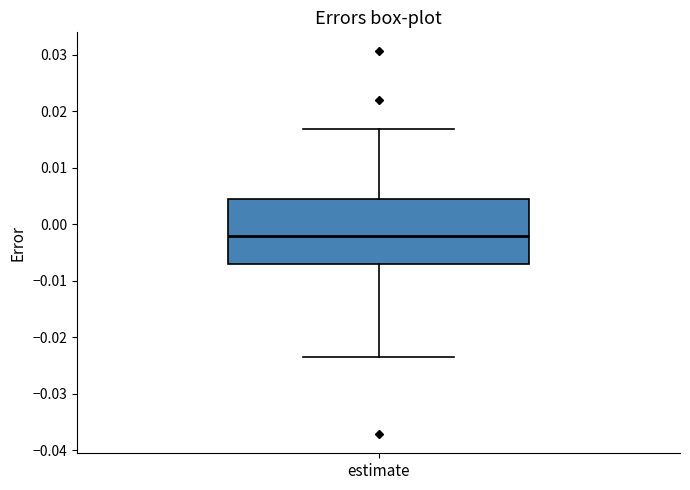

Read this box plot against the y-axis: the position of the median line, the range covered by the box, and the ends of both whiskers. The values are not printed on the chart, so give them approximately, as read against the axis.

median -0.002, box -0.007 to 0.004, whiskers -0.024 to 0.017